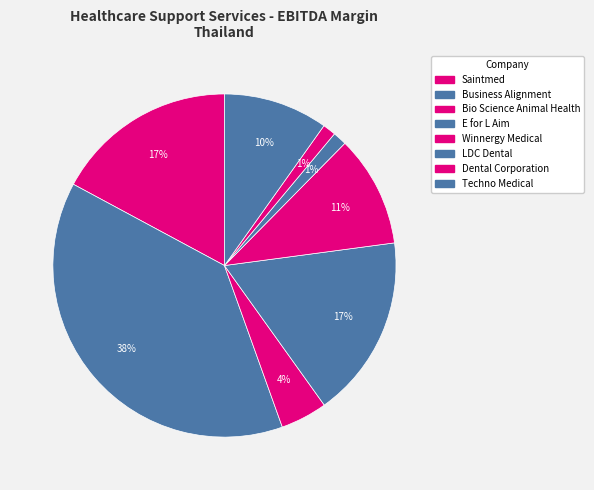

Count the number of slices in the pie.

8